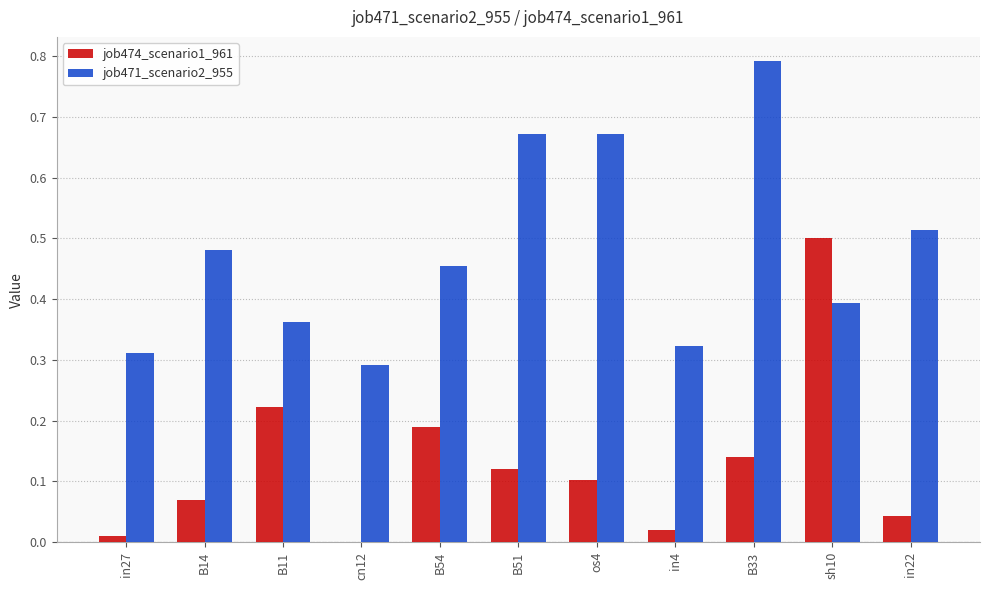

Is the value of job471_scenario2_955 at os4 greater than the value of job474_scenario1_961 at os4?

Yes